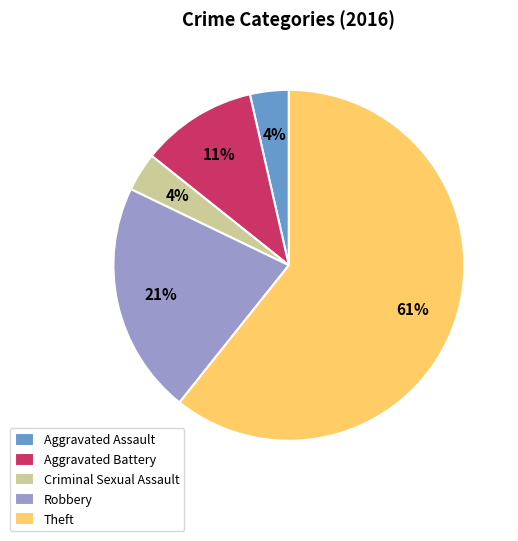

Is it true that Criminal Sexual Assault is 4% of the pie?

True